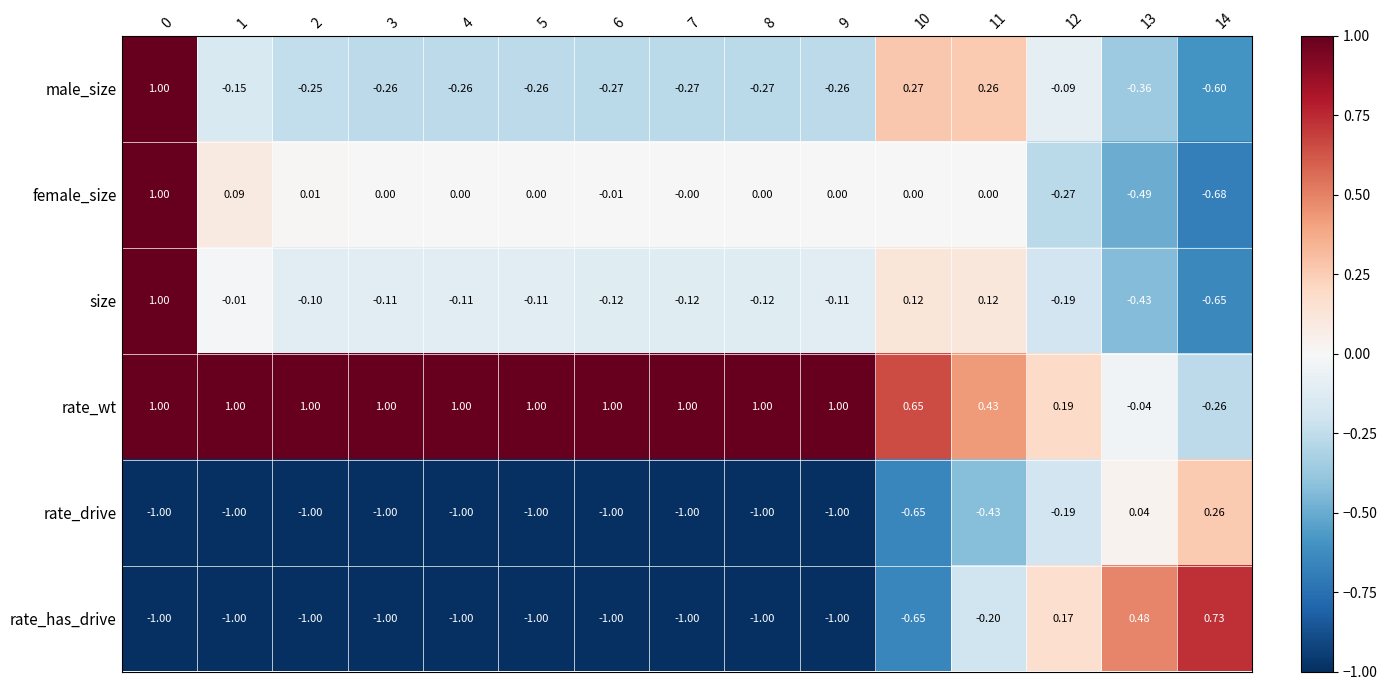

What is the total value across all series at 6?

-1.4